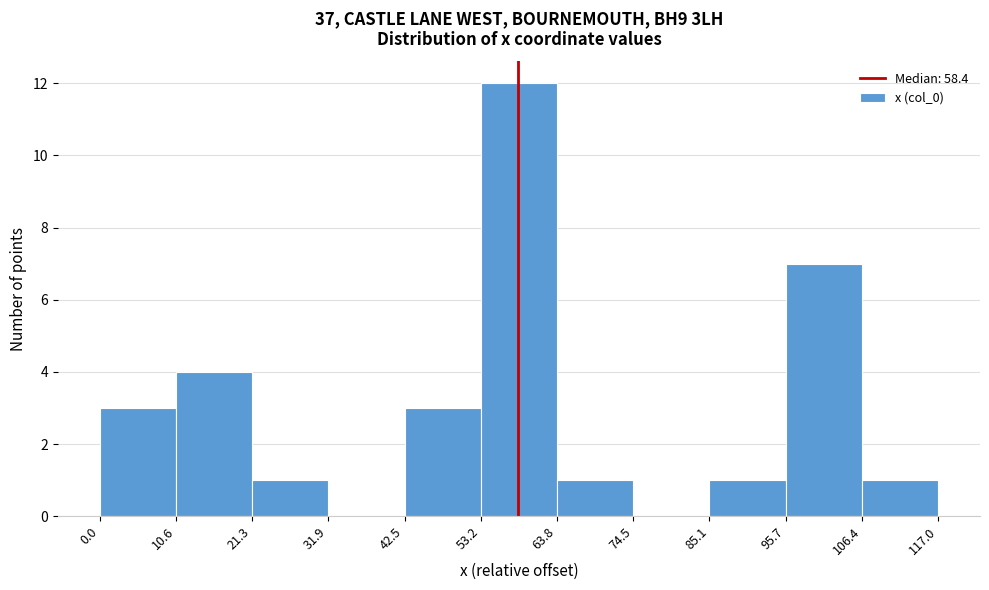

Reading left to right, list every bar in this chart as the range it spans on the x-axis followed by its height. The values are not printed on the chart, so give them approximately, as read against the axis.

0.0 to 10.6: 3
10.6 to 21.3: 4
21.3 to 31.9: 1
31.9 to 42.5: 0
42.5 to 53.2: 3
53.2 to 63.8: 12
63.8 to 74.5: 1
74.5 to 85.1: 0
85.1 to 95.7: 1
95.7 to 106.4: 7
106.4 to 117.0: 1